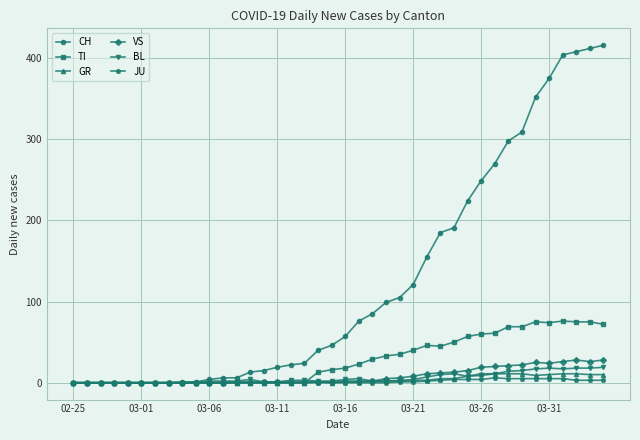

Which series has the largest total across all categories?

CH